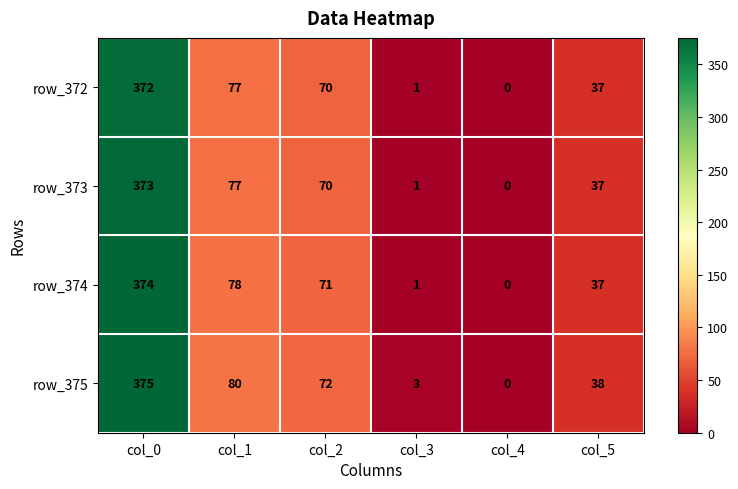

Which series has the widest spread of values?

row_375